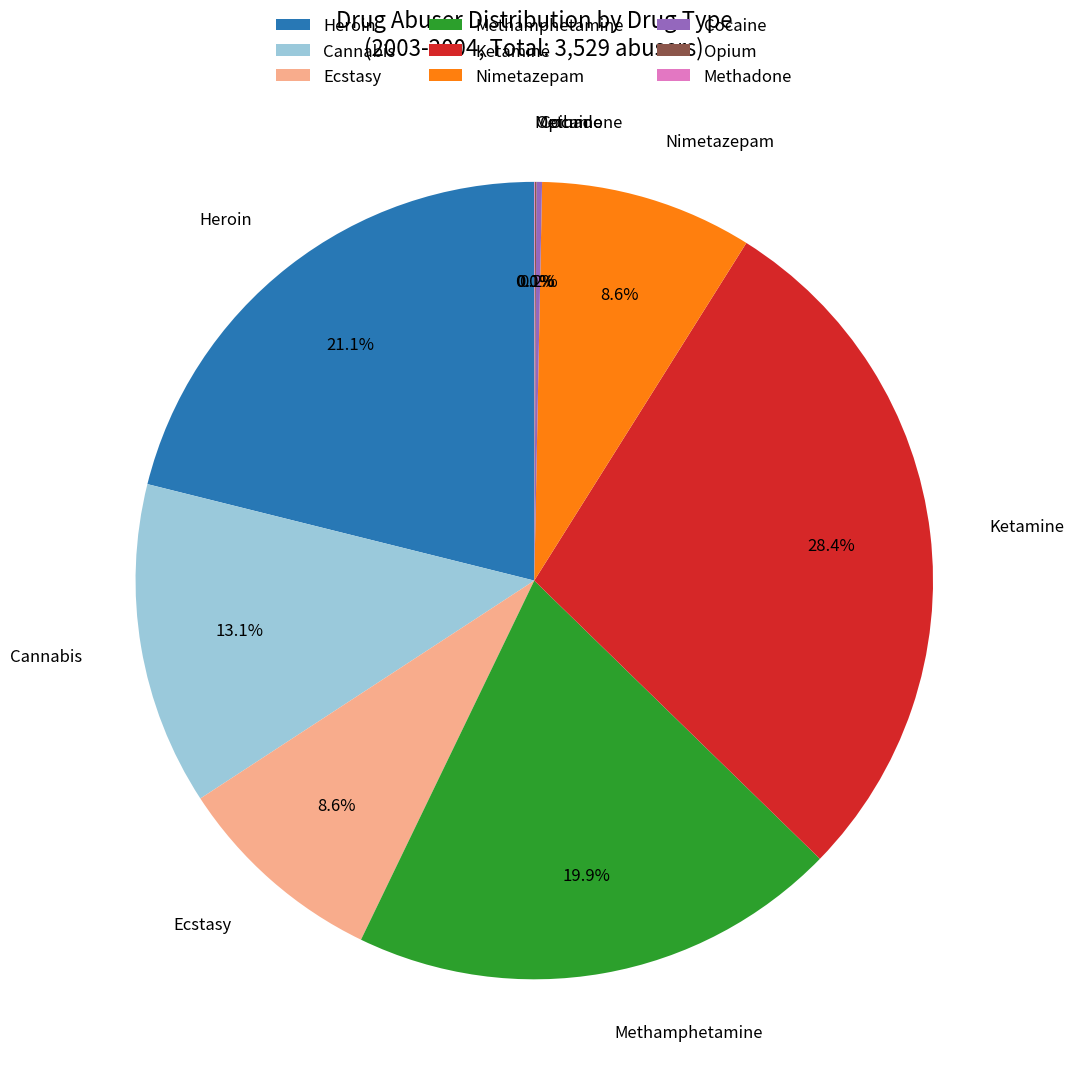

Is it true that Ecstasy is 17% of the pie?

False